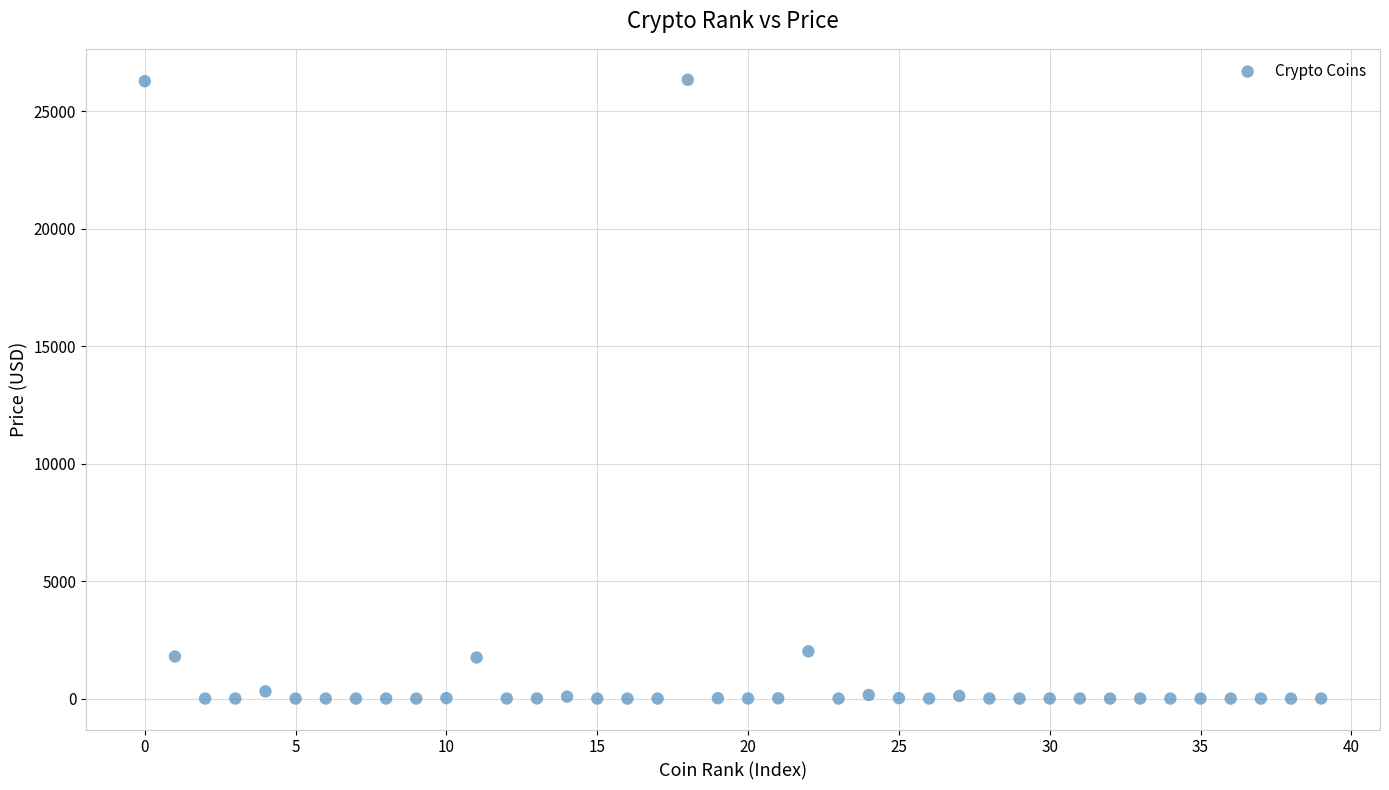

What is the range of Y values (max minus min)?

26332.2